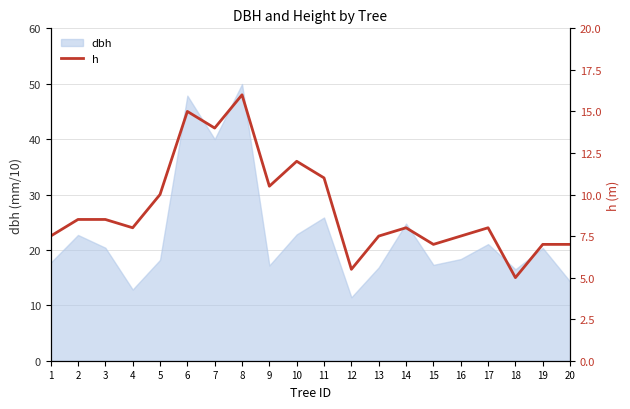

How many points are lower than both their immediate neighbors (excluding endpoints)?

6